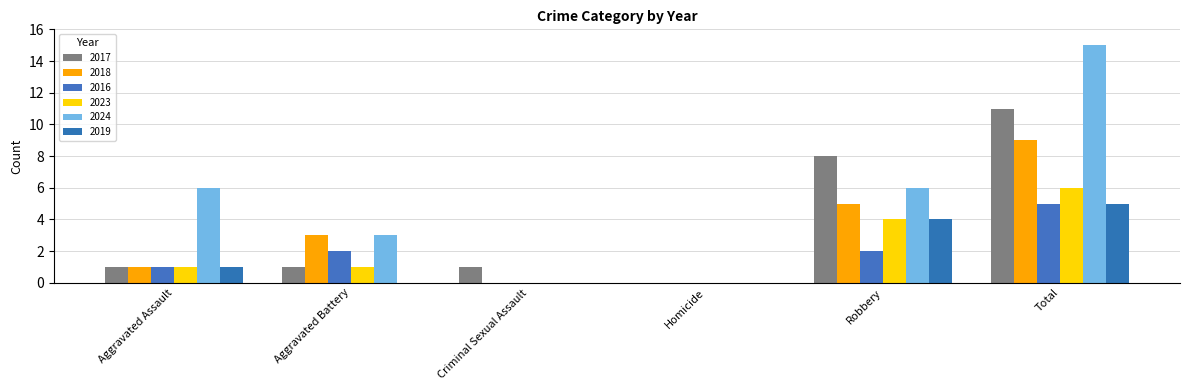

The 2024 series shows 3 at Aggravated Battery. True or false?

True